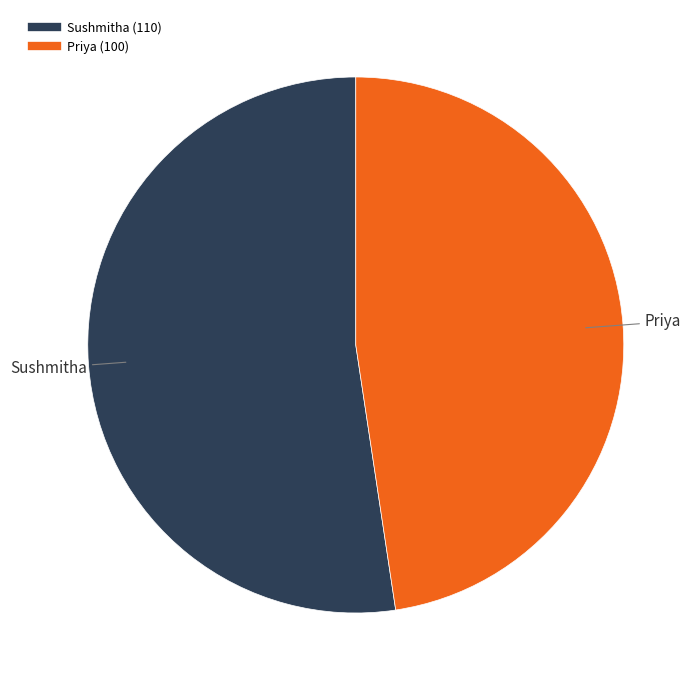

What is the ratio of the value at Sushmitha to the value at Priya?

1.1